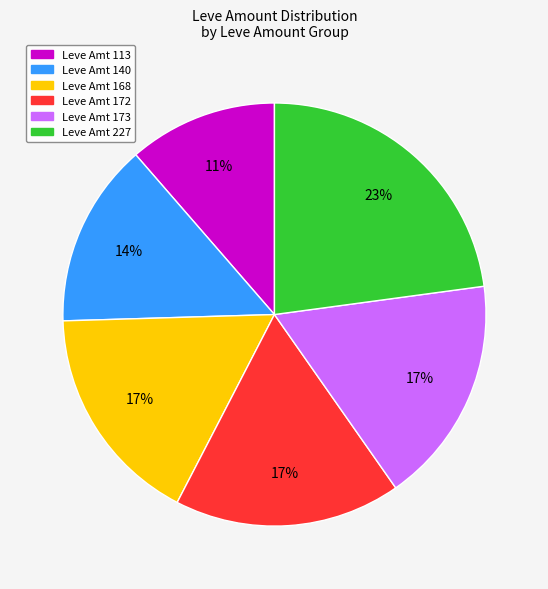

To the nearest percent, what is the average slice percentage?

17%